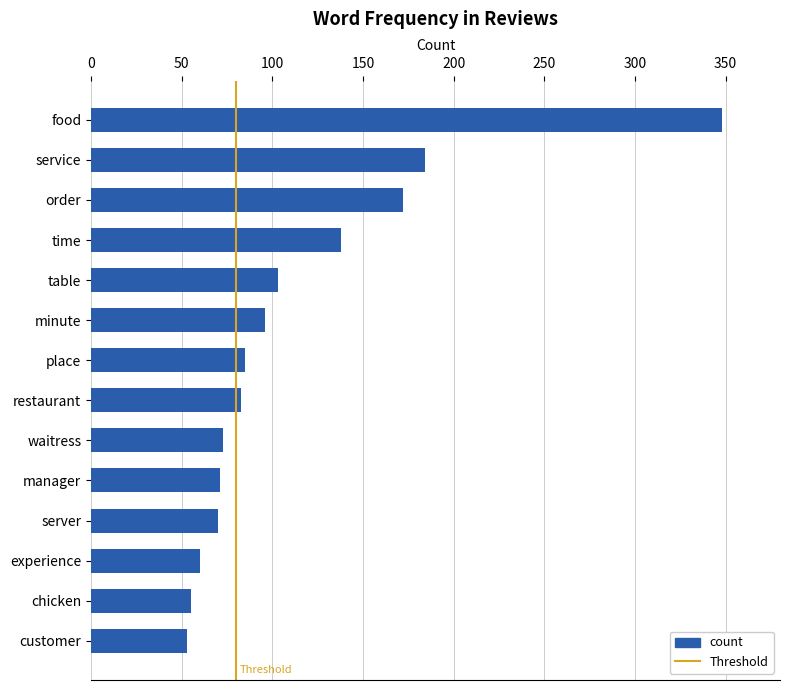

Is it true that the value at minute is 45?

False